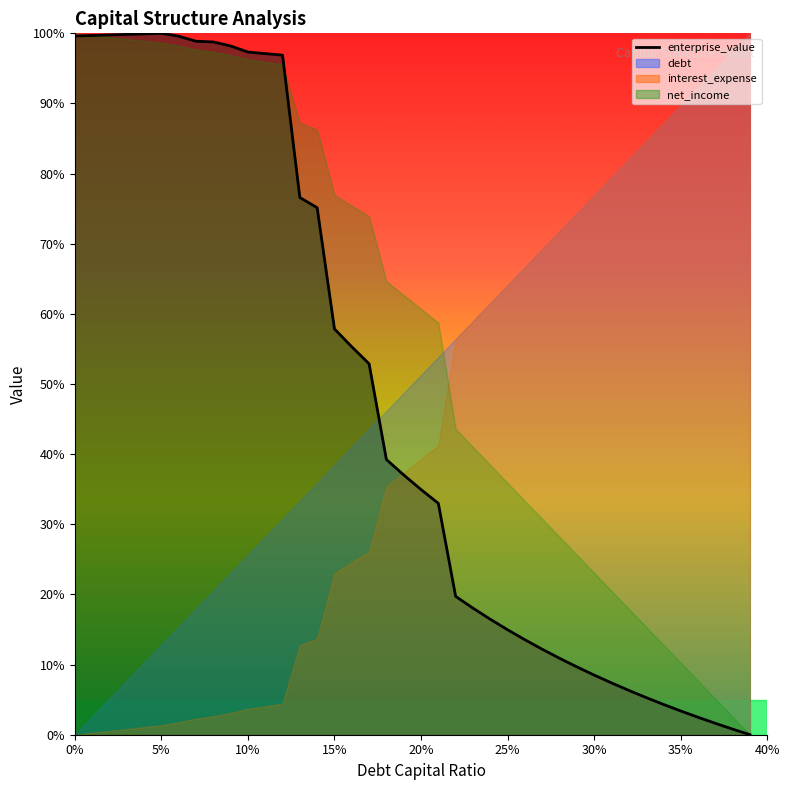

What is the average value?

47.6